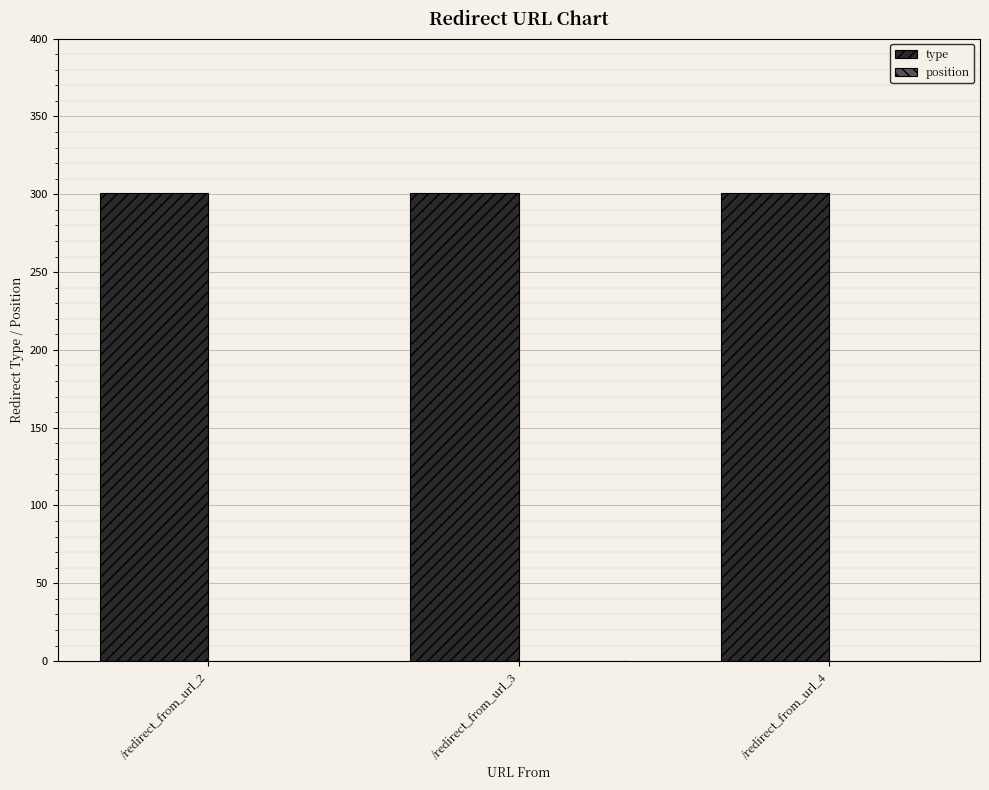

Reading left to right, transcribe all the data shown in this chart.

type: /redirect_from_url_2=301	/redirect_from_url_3=301	/redirect_from_url_4=301
position: /redirect_from_url_2=0	/redirect_from_url_3=0	/redirect_from_url_4=0